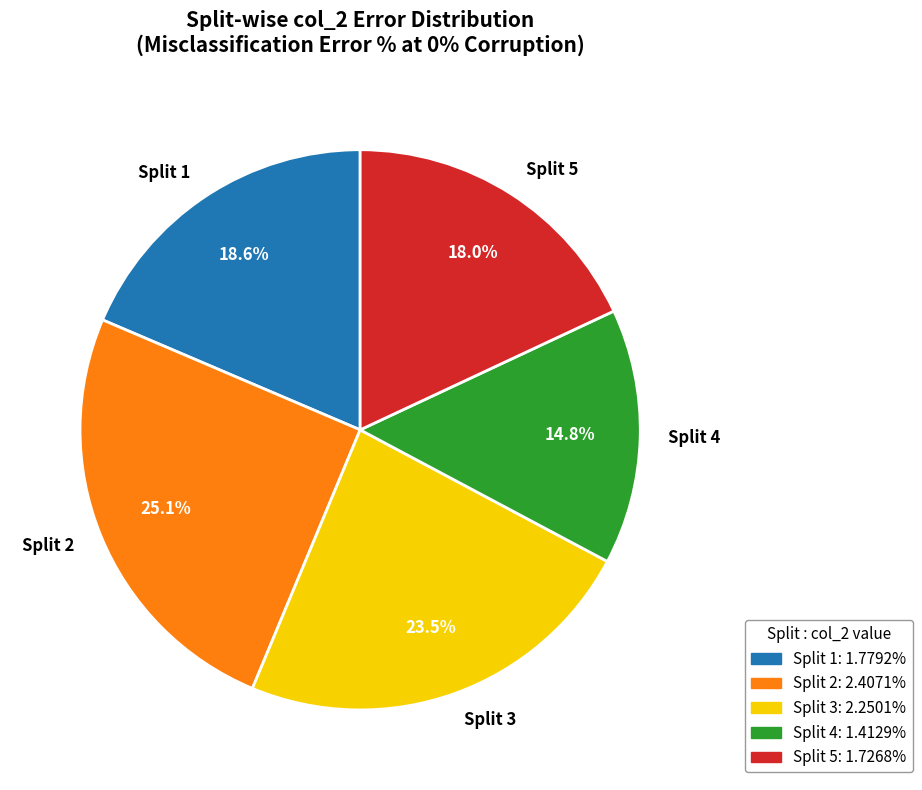

To the nearest percent, what is the combined percentage of Split 2 and Split 3?

49%